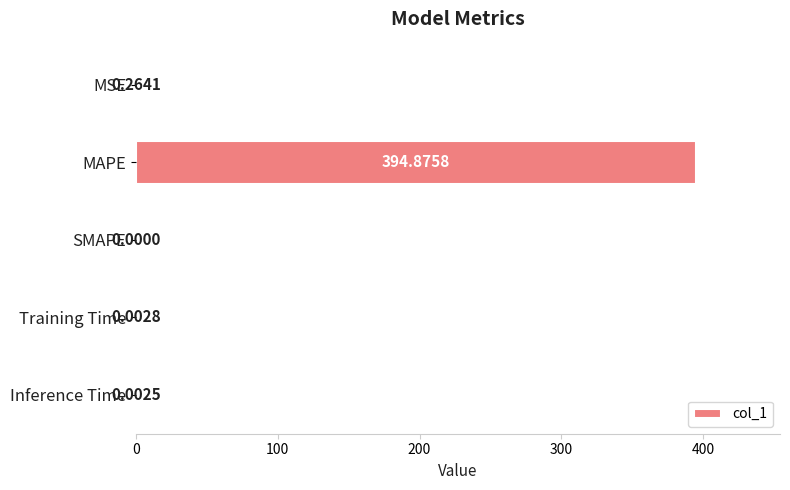

What is the change in value from MAPE to Inference Time?

-394.9